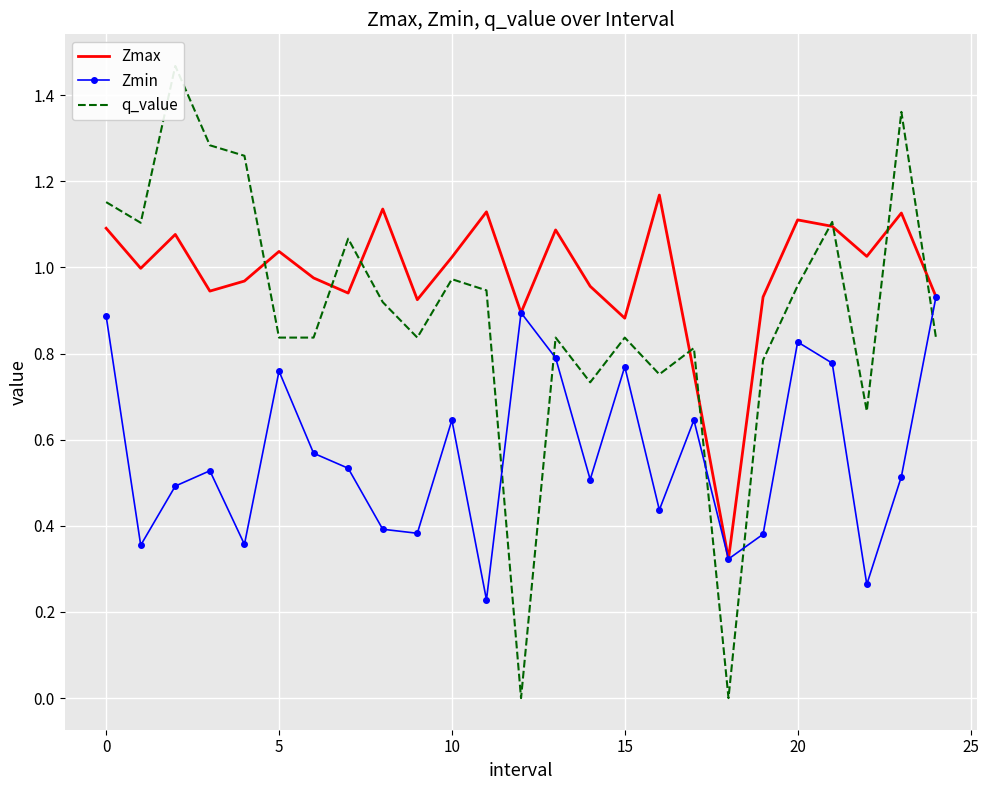

The Zmax series shows 0.5 at 5. True or false?

False